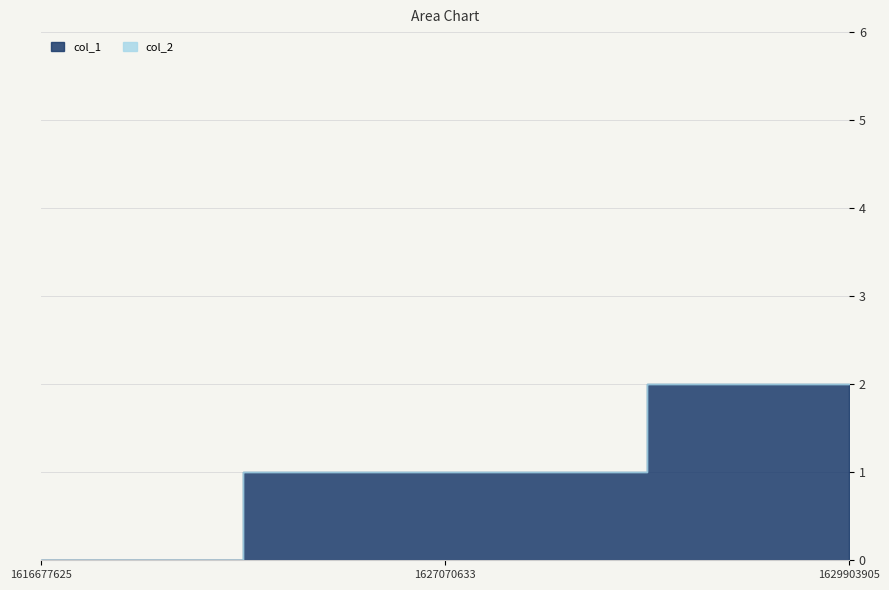

Read the col_1 value at 1629903905.

2